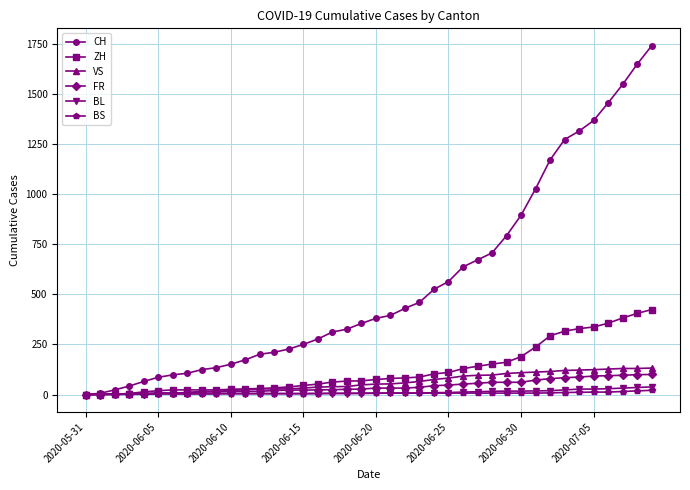

Which series has the largest total across all categories?

CH